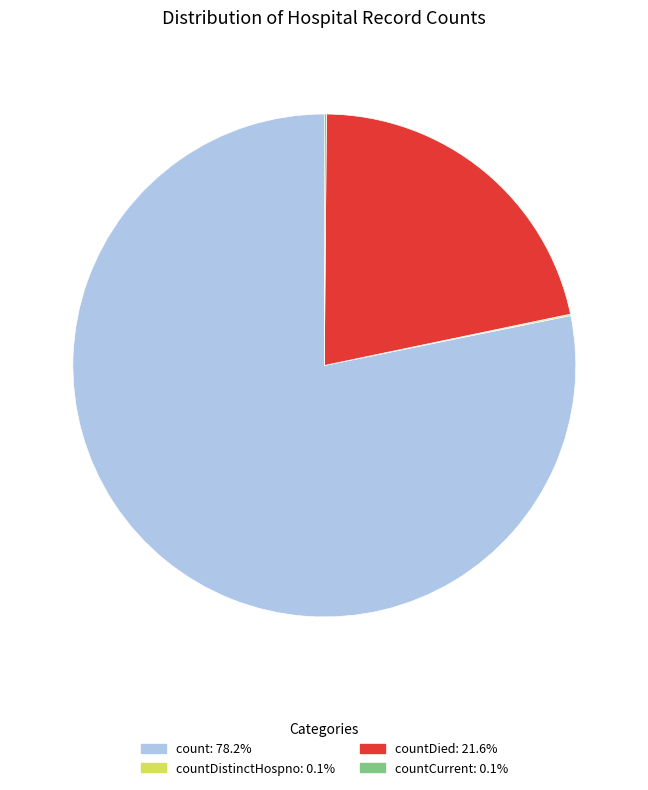

Does any single category account for the majority?

Yes